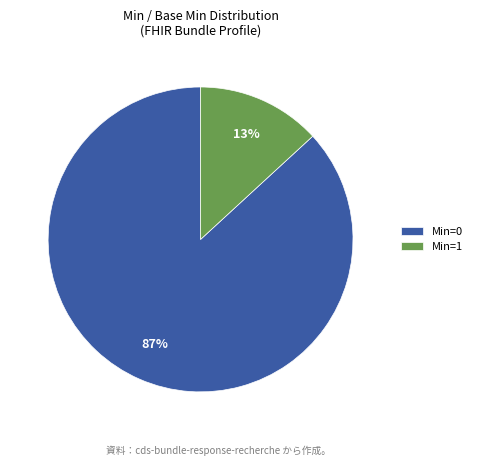

How many segments does this pie chart have?

2